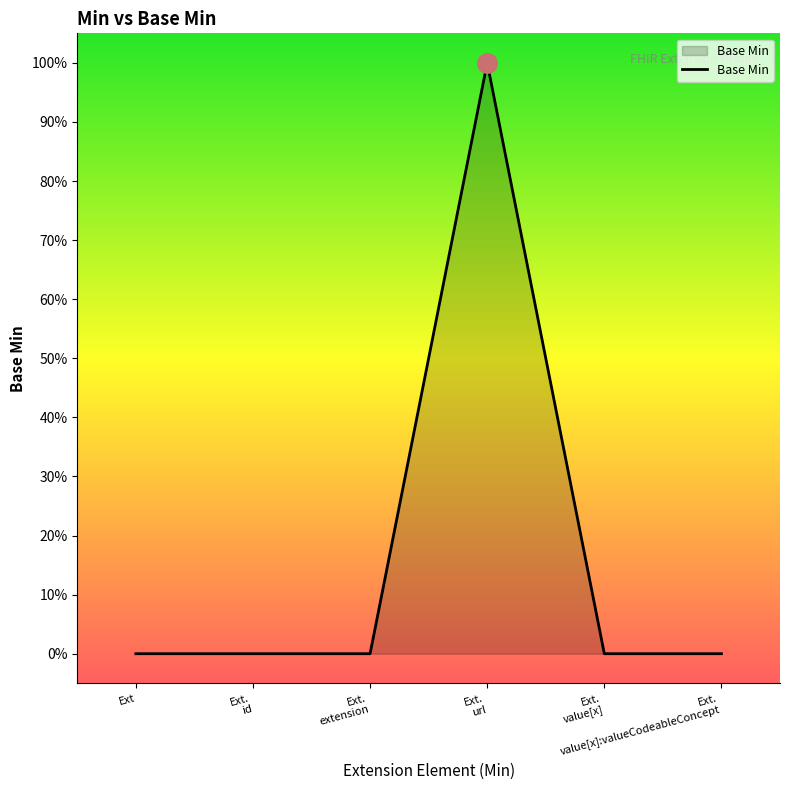

What is the label of the 2nd point from the right?

Ext. value[x]